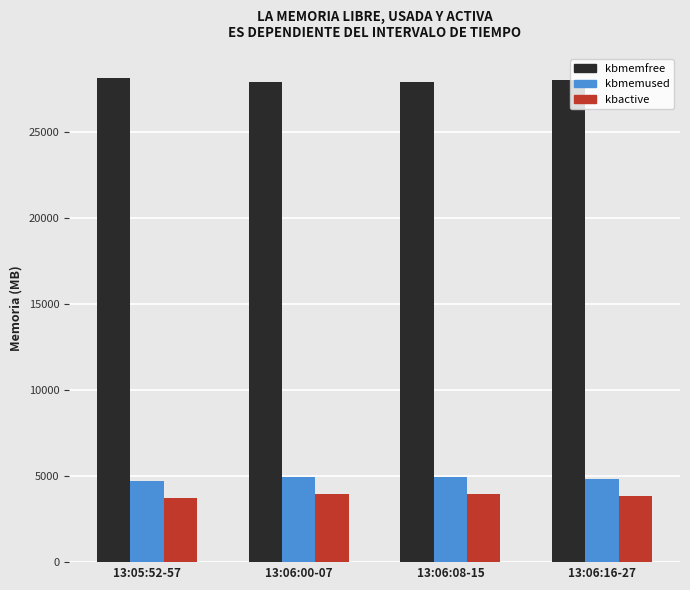

The value of kbmemused at 13:06:16-27 is 4822.7. True or false?

True